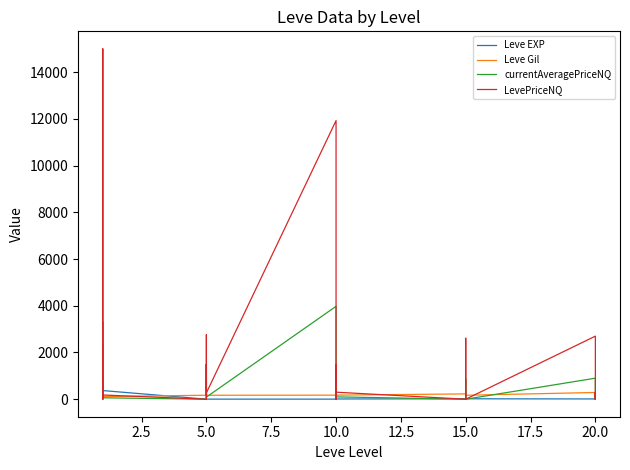

What is the average value of the LevePriceNQ series?

1618